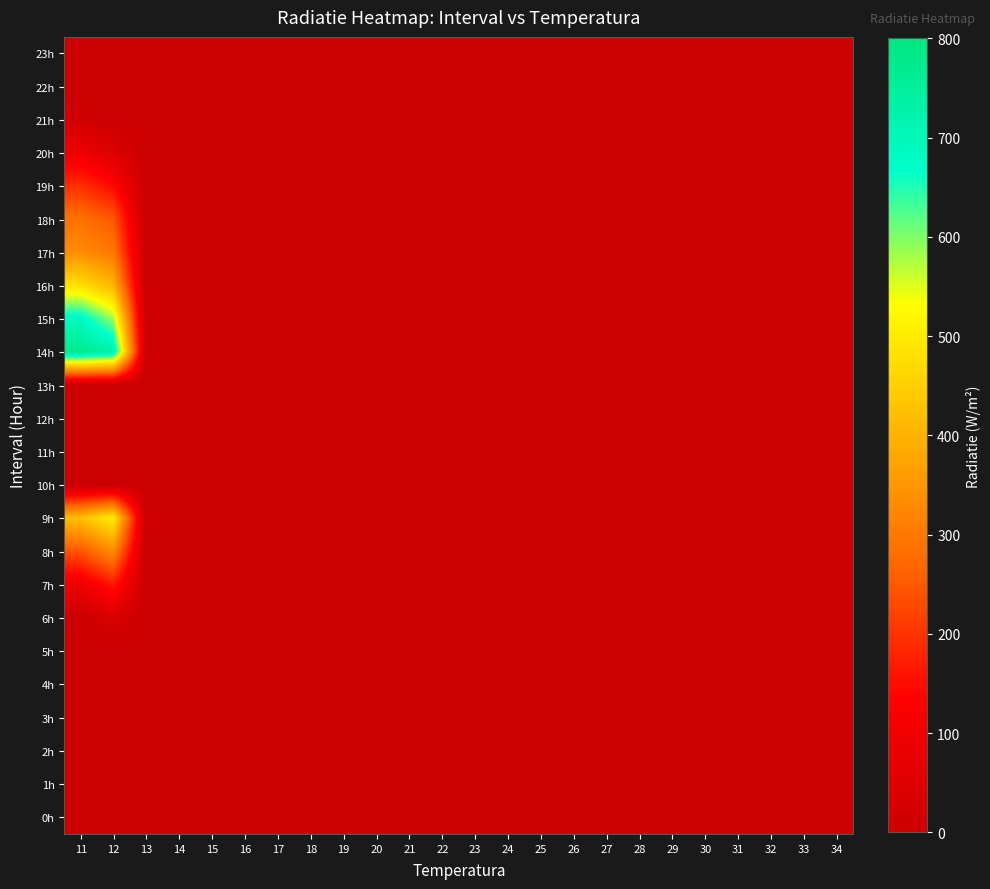

Reading left to right, list all the values displayed in this chart.

23h: 11=0	12=0	13=0	14=0	15=0	16=0	17=0	18=0	19=0	20=0	21=0	22=0	23=0	24=0	25=0	26=0	27=0	28=0	29=0	30=0	31=0	32=0	33=0	34=0
22h: 11=0	12=0	13=0	14=0	15=0	16=0	17=0	18=0	19=0	20=0	21=0	22=0	23=0	24=0	25=0	26=0	27=0	28=0	29=0	30=0	31=0	32=0	33=0	34=0
21h: 11=13	12=0	13=0	14=0	15=0	16=0	17=0	18=0	19=0	20=0	21=0	22=0	23=0	24=0	25=0	26=0	27=0	28=0	29=0	30=0	31=0	32=0	33=0	34=0
20h: 11=92	12=48	13=0	14=0	15=0	16=0	17=0	18=0	19=0	20=0	21=0	22=0	23=0	24=0	25=0	26=0	27=0	28=0	29=0	30=0	31=0	32=0	33=0	34=0
19h: 11=194	12=142	13=0	14=0	15=0	16=0	17=0	18=0	19=0	20=0	21=0	22=0	23=0	24=0	25=0	26=0	27=0	28=0	29=0	30=0	31=0	32=0	33=0	34=0
18h: 11=286	12=247	13=0	14=0	15=0	16=0	17=0	18=0	19=0	20=0	21=0	22=0	23=0	24=0	25=0	26=0	27=0	28=0	29=0	30=0	31=0	32=0	33=0	34=0
17h: 11=332	12=300	13=0	14=0	15=0	16=0	17=0	18=0	19=0	20=0	21=0	22=0	23=0	24=0	25=0	26=0	27=0	28=0	29=0	30=0	31=0	32=0	33=0	34=0
16h: 11=480	12=404	13=0	14=0	15=0	16=0	17=0	18=0	19=0	20=0	21=0	22=0	23=0	24=0	25=0	26=0	27=0	28=0	29=0	30=0	31=0	32=0	33=0	34=0
15h: 11=689	12=585	13=0	14=0	15=0	16=0	17=0	18=0	19=0	20=0	21=0	22=0	23=0	24=0	25=0	26=0	27=0	28=0	29=0	30=0	31=0	32=0	33=0	34=0
14h: 11=770	12=732	13=0	14=0	15=0	16=0	17=0	18=0	19=0	20=0	21=0	22=0	23=0	24=0	25=0	26=0	27=0	28=0	29=0	30=0	31=0	32=0	33=0	34=0
13h: 11=0	12=0	13=0	14=0	15=0	16=0	17=0	18=0	19=0	20=0	21=0	22=0	23=0	24=0	25=0	26=0	27=0	28=0	29=0	30=0	31=0	32=0	33=0	34=0
12h: 11=0	12=0	13=0	14=0	15=0	16=0	17=0	18=0	19=0	20=0	21=0	22=0	23=0	24=0	25=0	26=0	27=0	28=0	29=0	30=0	31=0	32=0	33=0	34=0
11h: 11=0	12=0	13=0	14=0	15=0	16=0	17=0	18=0	19=0	20=0	21=0	22=0	23=0	24=0	25=0	26=0	27=0	28=0	29=0	30=0	31=0	32=0	33=0	34=0
10h: 11=0	12=0	13=0	14=0	15=0	16=0	17=0	18=0	19=0	20=0	21=0	22=0	23=0	24=0	25=0	26=0	27=0	28=0	29=0	30=0	31=0	32=0	33=0	34=0
9h: 11=421	12=505	13=0	14=0	15=0	16=0	17=0	18=0	19=0	20=0	21=0	22=0	23=0	24=0	25=0	26=0	27=0	28=0	29=0	30=0	31=0	32=0	33=0	34=0
8h: 11=243	12=331	13=0	14=0	15=0	16=0	17=0	18=0	19=0	20=0	21=0	22=0	23=0	24=0	25=0	26=0	27=0	28=0	29=0	30=0	31=0	32=0	33=0	34=0
7h: 11=93	12=164	13=0	14=0	15=0	16=0	17=0	18=0	19=0	20=0	21=0	22=0	23=0	24=0	25=0	26=0	27=0	28=0	29=0	30=0	31=0	32=0	33=0	34=0
6h: 11=5	12=38	13=0	14=0	15=0	16=0	17=0	18=0	19=0	20=0	21=0	22=0	23=0	24=0	25=0	26=0	27=0	28=0	29=0	30=0	31=0	32=0	33=0	34=0
5h: 11=0	12=0	13=0	14=0	15=0	16=0	17=0	18=0	19=0	20=0	21=0	22=0	23=0	24=0	25=0	26=0	27=0	28=0	29=0	30=0	31=0	32=0	33=0	34=0
4h: 11=0	12=0	13=0	14=0	15=0	16=0	17=0	18=0	19=0	20=0	21=0	22=0	23=0	24=0	25=0	26=0	27=0	28=0	29=0	30=0	31=0	32=0	33=0	34=0
3h: 11=0	12=0	13=0	14=0	15=0	16=0	17=0	18=0	19=0	20=0	21=0	22=0	23=0	24=0	25=0	26=0	27=0	28=0	29=0	30=0	31=0	32=0	33=0	34=0
2h: 11=0	12=0	13=0	14=0	15=0	16=0	17=0	18=0	19=0	20=0	21=0	22=0	23=0	24=0	25=0	26=0	27=0	28=0	29=0	30=0	31=0	32=0	33=0	34=0
1h: 11=0	12=0	13=0	14=0	15=0	16=0	17=0	18=0	19=0	20=0	21=0	22=0	23=0	24=0	25=0	26=0	27=0	28=0	29=0	30=0	31=0	32=0	33=0	34=0
0h: 11=0	12=0	13=0	14=0	15=0	16=0	17=0	18=0	19=0	20=0	21=0	22=0	23=0	24=0	25=0	26=0	27=0	28=0	29=0	30=0	31=0	32=0	33=0	34=0